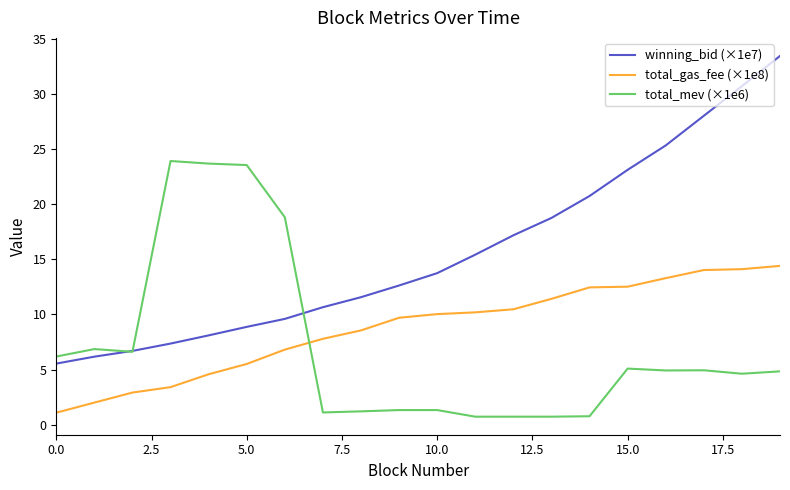

Which series has the largest range (max minus min)?

winning_bid (×1e7)